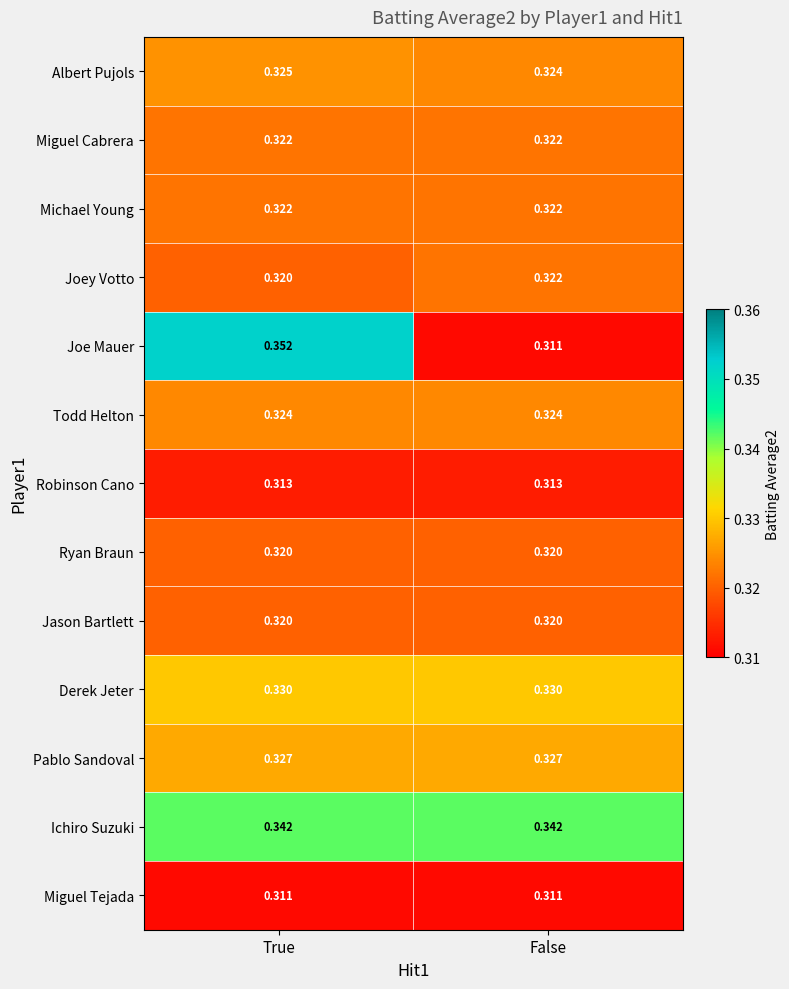

At which category is the sum across all series the highest?

True